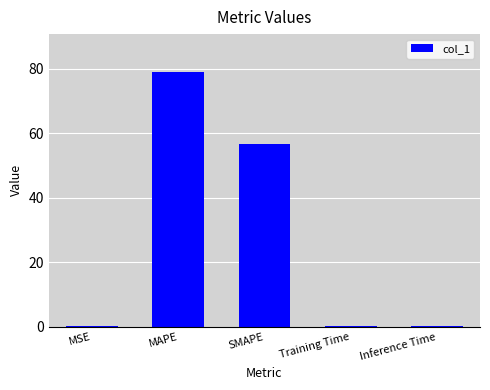

Which has a higher value, MSE or SMAPE?

SMAPE